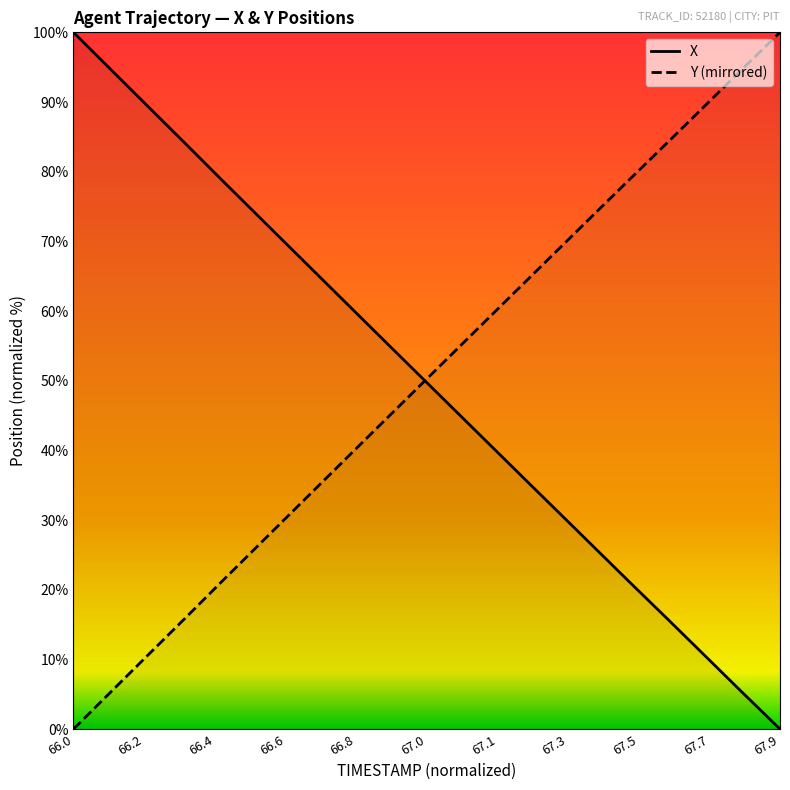

Which category has the lowest value across all series?

66.0